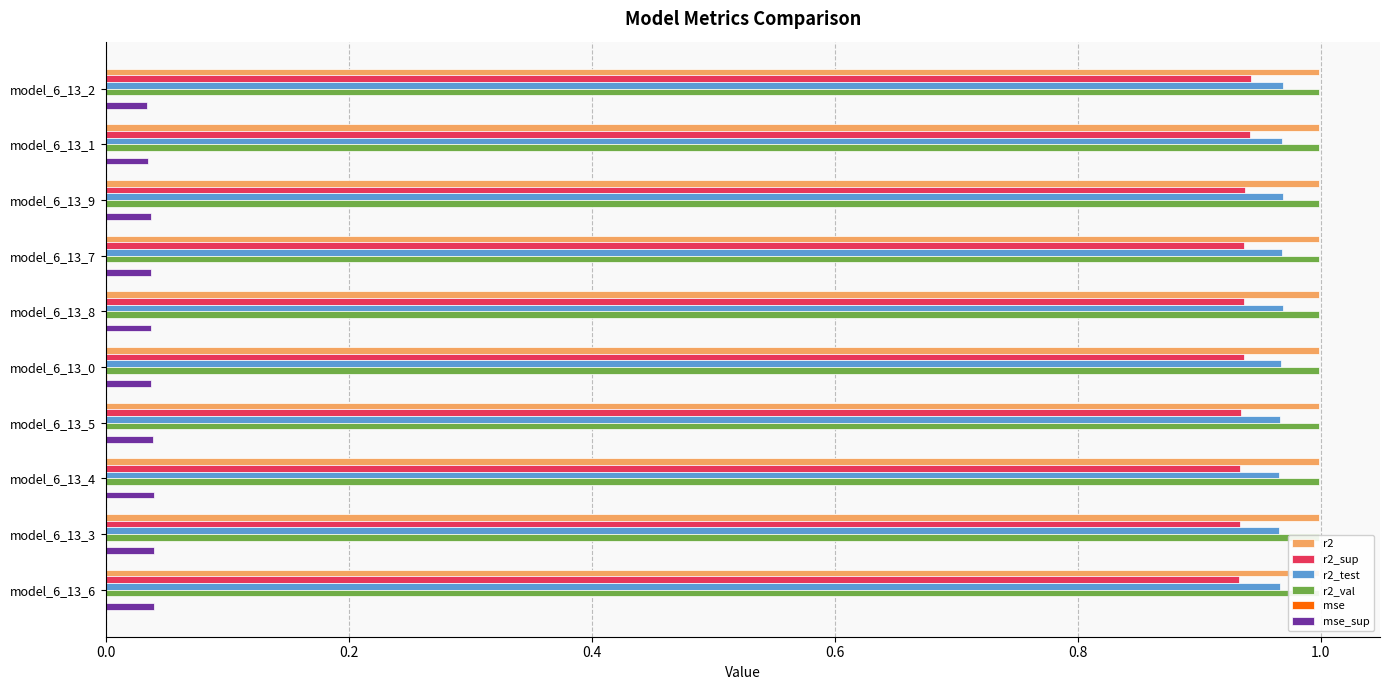

True or false: r2_test has a value of 1.7 at model_6_13_9.

False